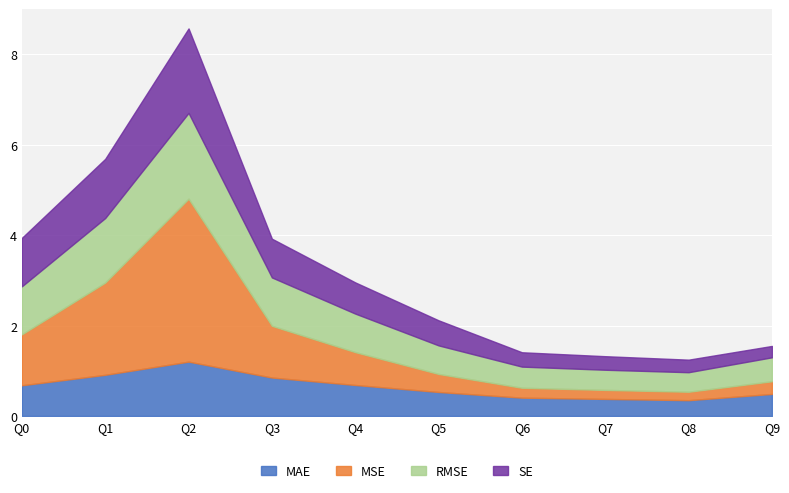

True or false: MSE has a value of 0.4 at Q9.

False